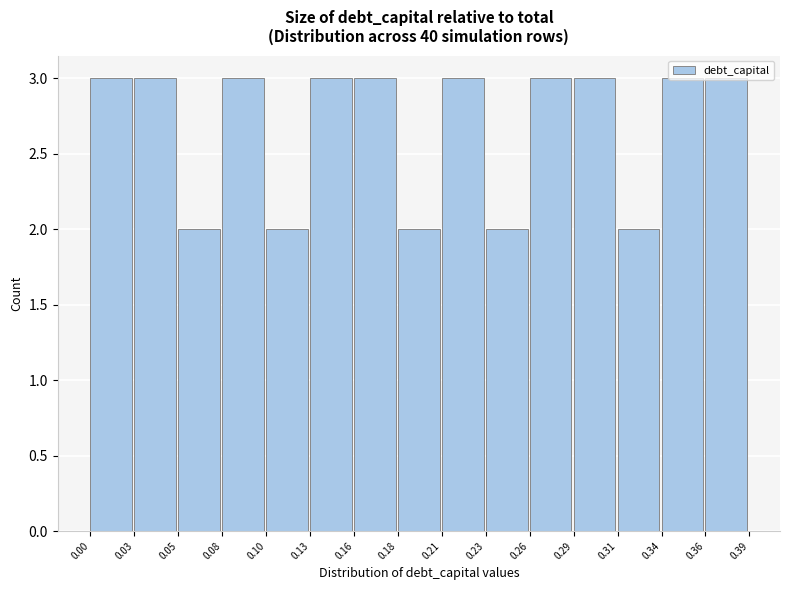

Reading left to right, transcribe this chart: for each bar, give the range it covers on the x-axis and its height. The values are not printed on the chart, so give them approximately, as read against the axis.

0.00 to 0.03: 3
0.03 to 0.05: 3
0.05 to 0.08: 2
0.08 to 0.10: 3
0.10 to 0.13: 2
0.13 to 0.16: 3
0.16 to 0.18: 3
0.18 to 0.21: 2
0.21 to 0.23: 3
0.23 to 0.26: 2
0.26 to 0.29: 3
0.29 to 0.31: 3
0.31 to 0.34: 2
0.34 to 0.36: 3
0.36 to 0.39: 3